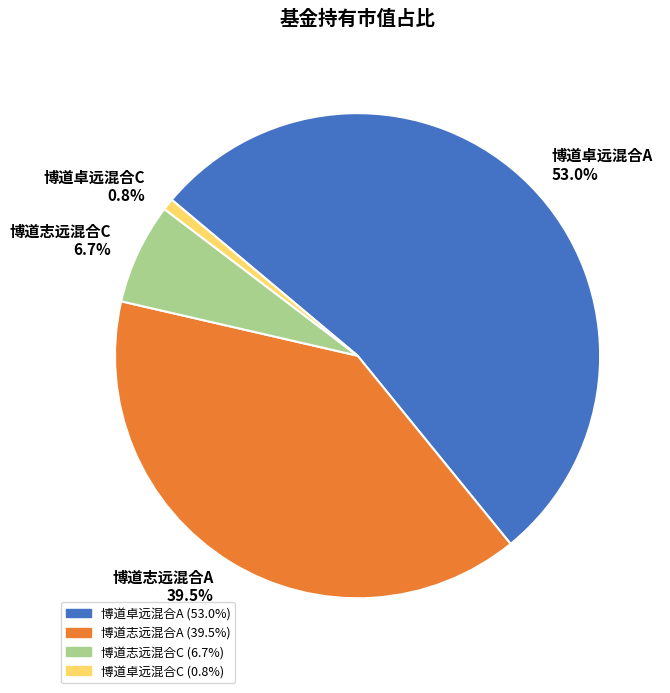

Rank the categories by value from lowest to highest.

博道卓远混合C, 博道志远混合C, 博道志远混合A, 博道卓远混合A